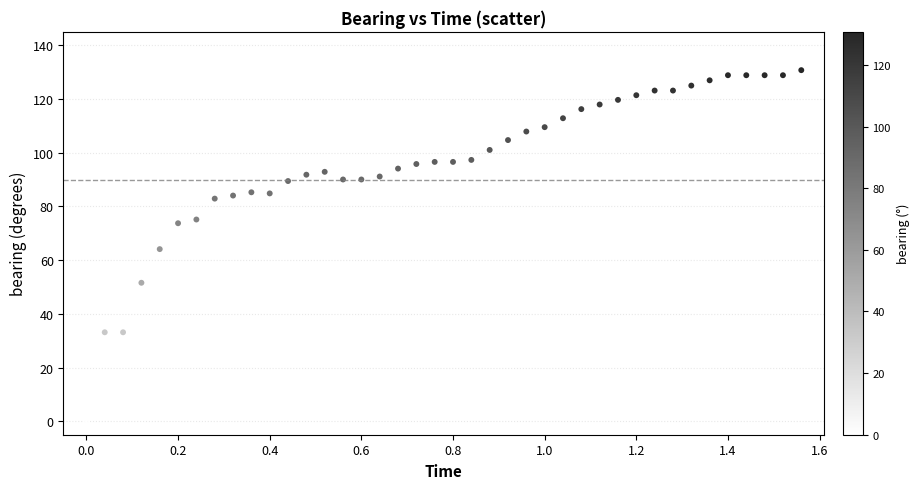

What is the range of X values (max minus min)?

1.6